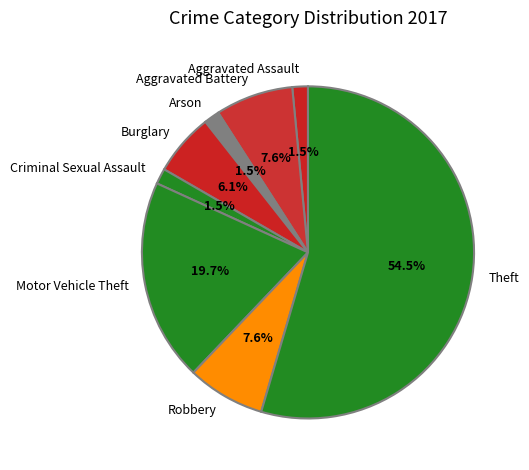

Which has a higher value, Aggravated Battery or Arson?

Aggravated Battery